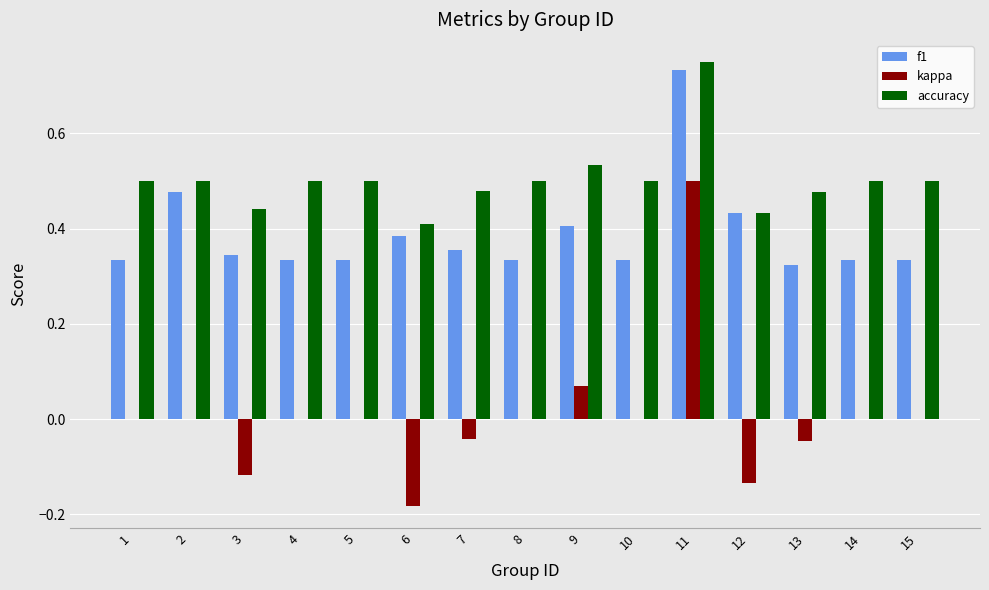

The value of f1 at 5 is 0.2. True or false?

False